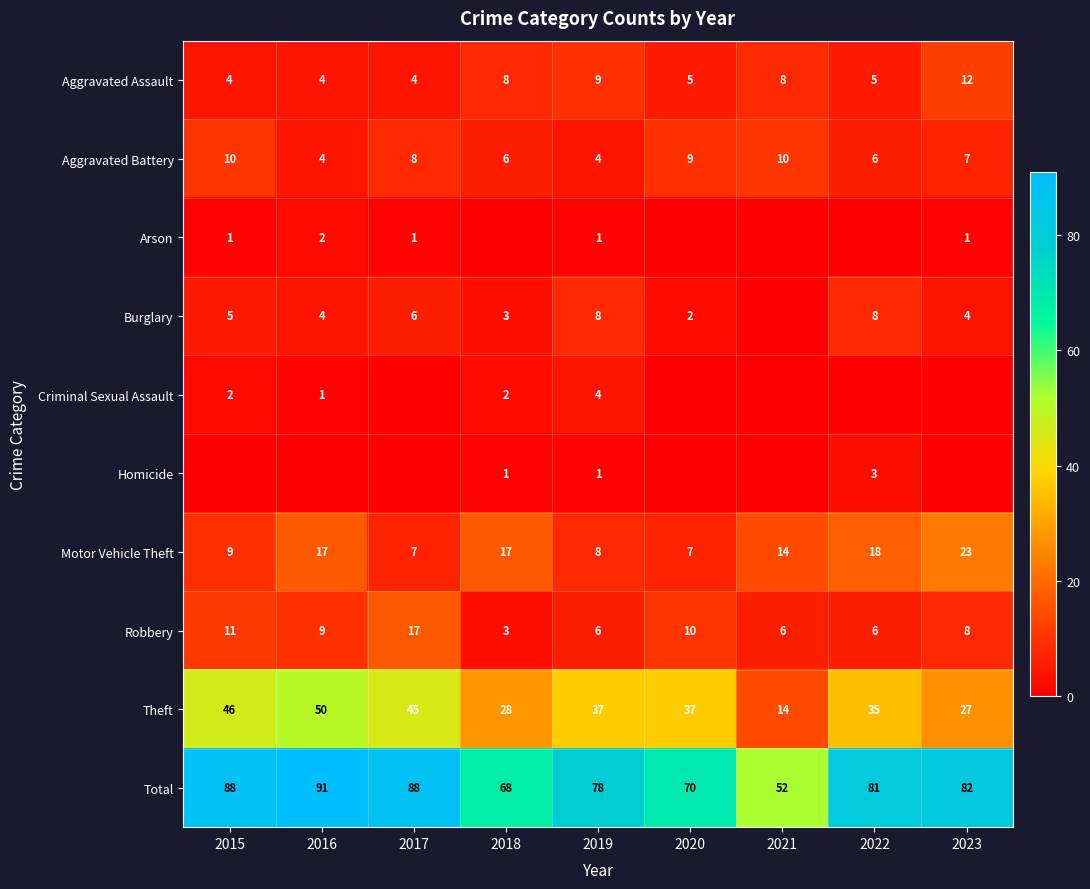

What value does the Total series have at 2022, to the nearest 5?

80